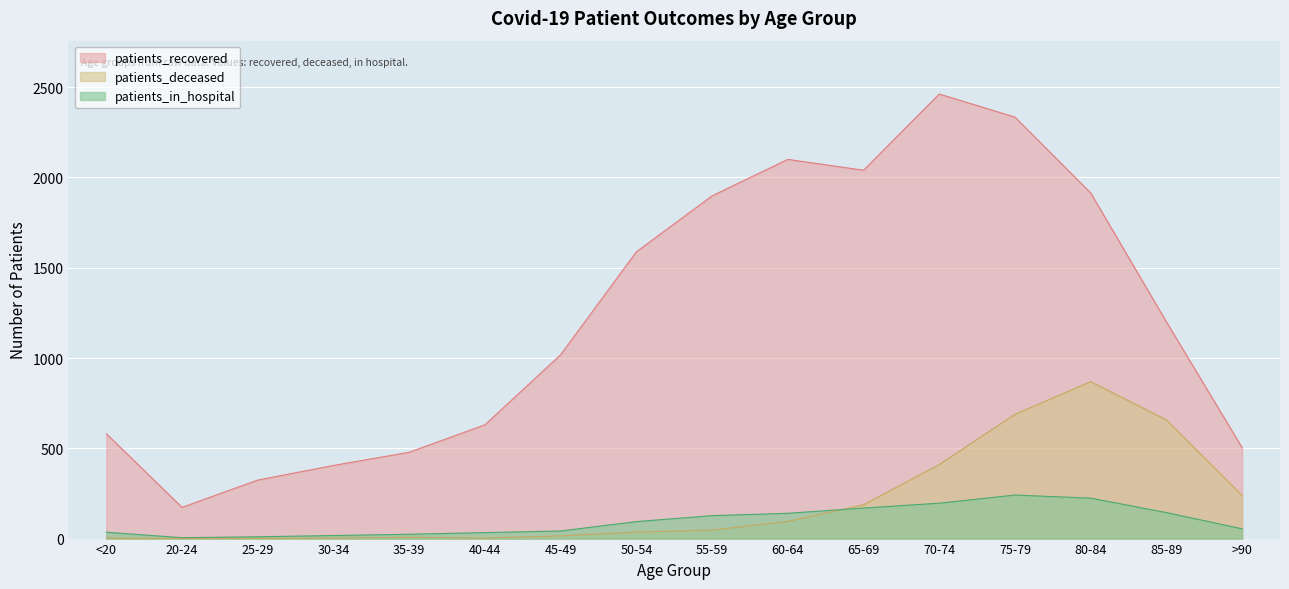

How many lines are shown in the chart?

3